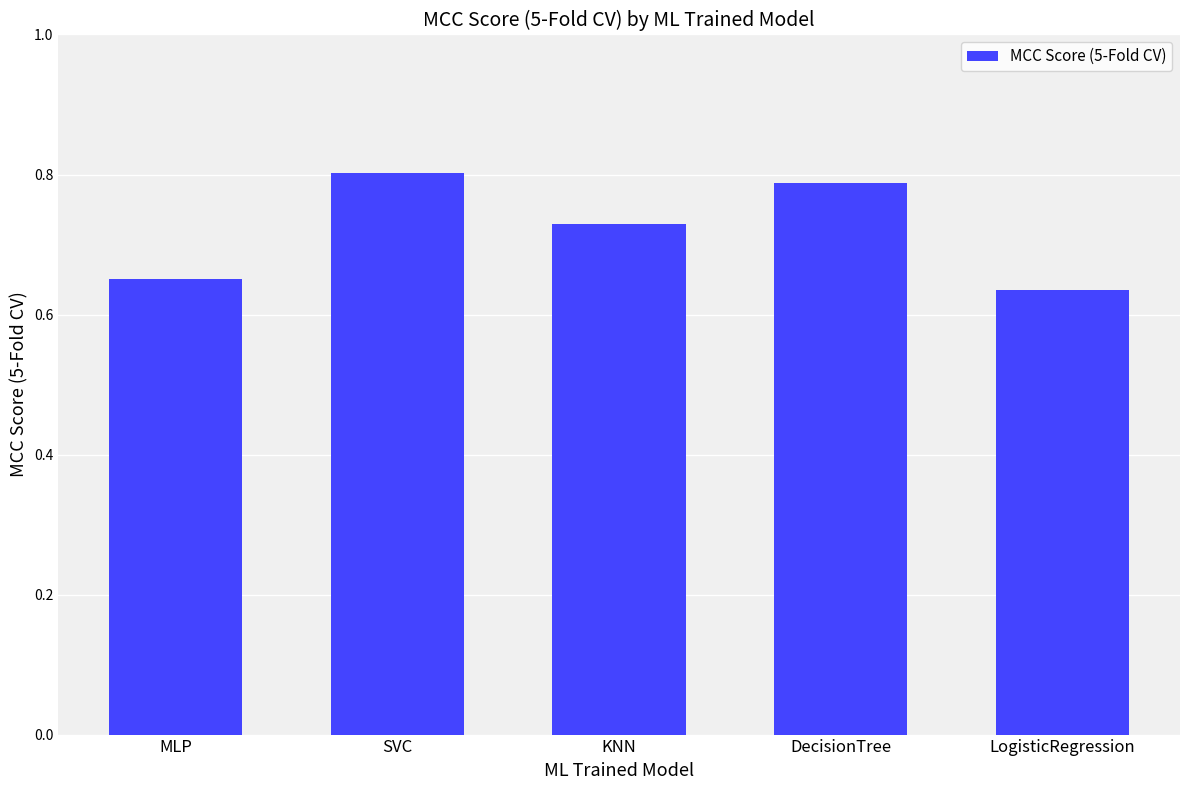

Rank the categories by value from highest to lowest.

SVC, DecisionTree, KNN, MLP, LogisticRegression